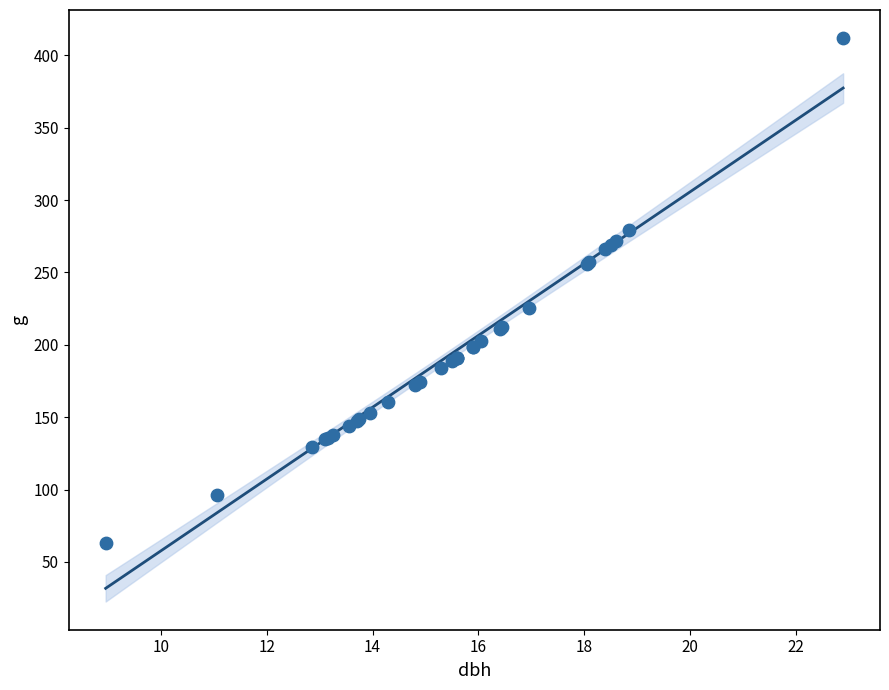

What Y value in the scatter plot is closest to 237?

225.7